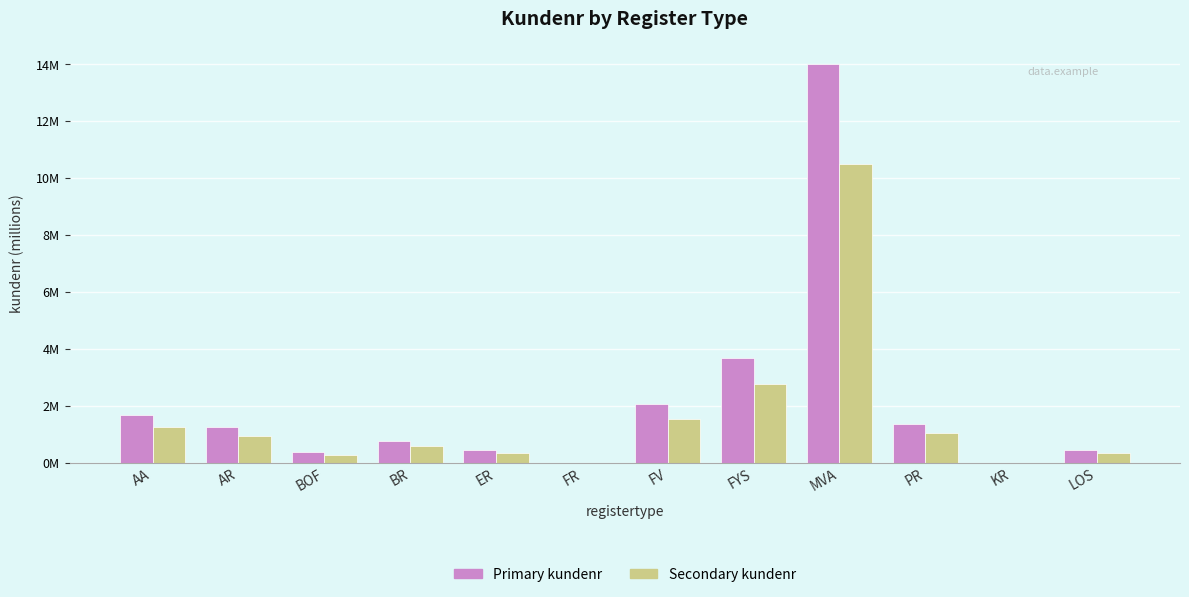

The value of Secondary kundenr at BR is 0.6. True or false?

True